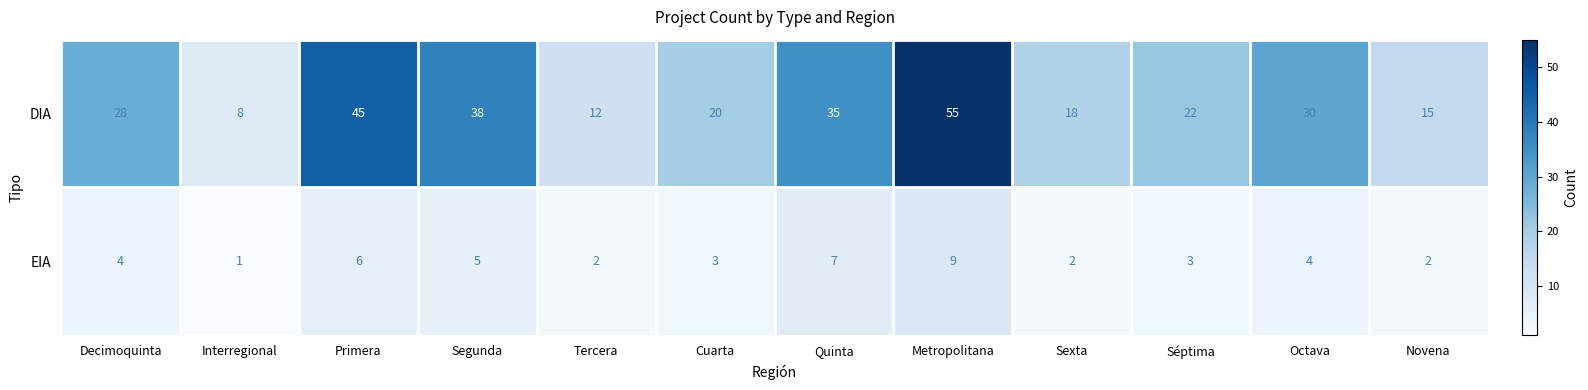

Which series has the largest total across all categories?

DIA